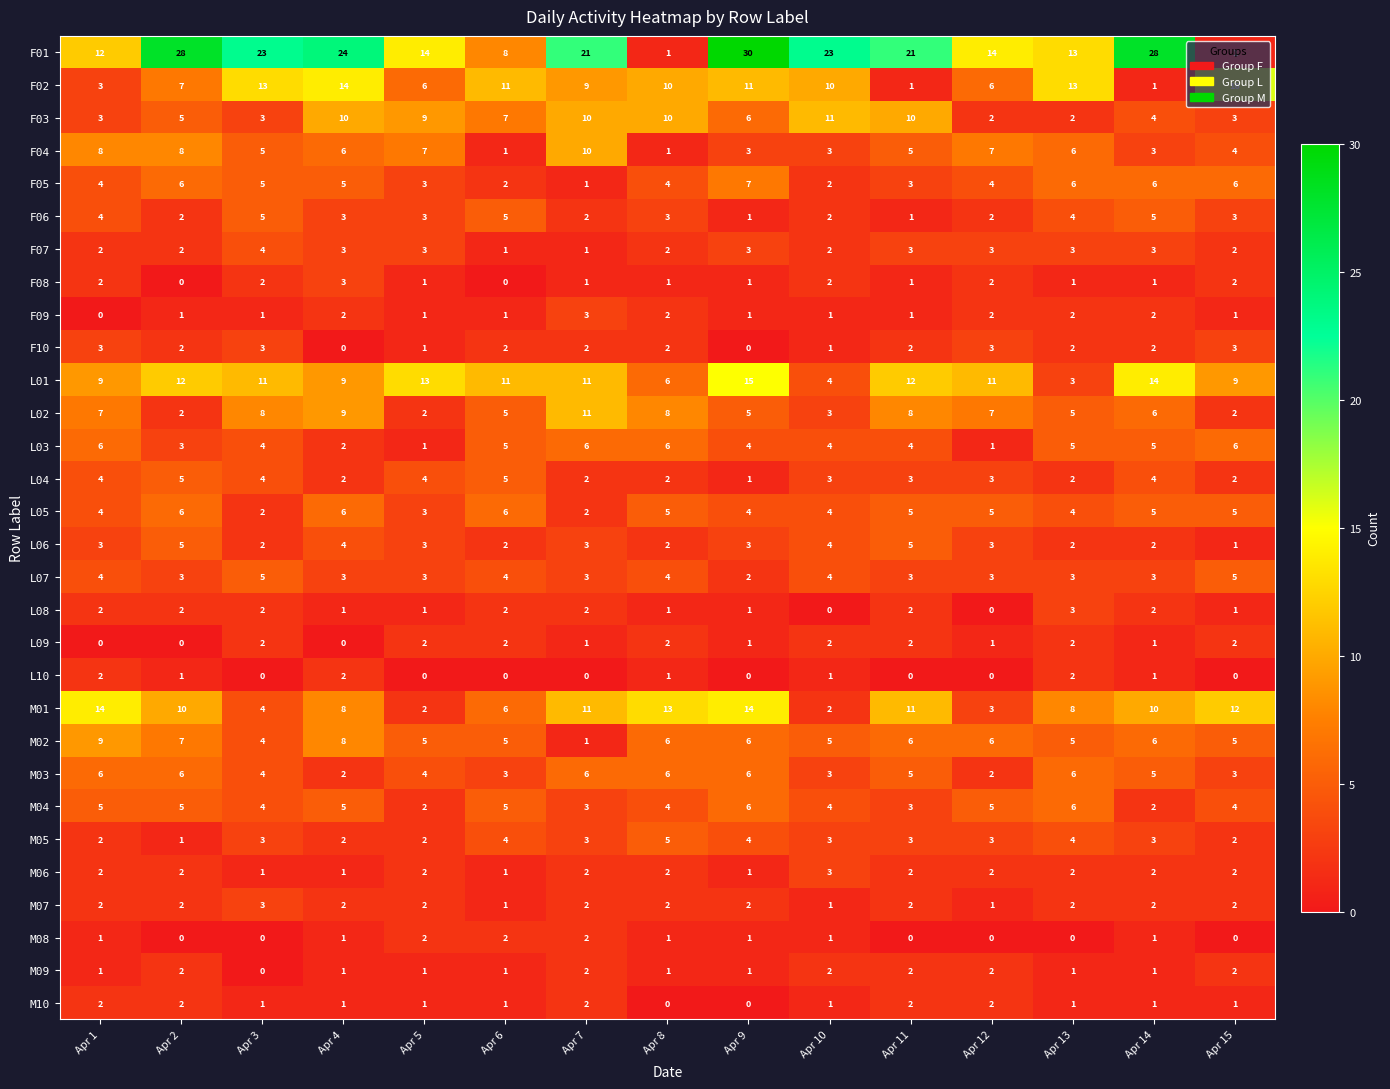

Which series has the largest range (max minus min)?

F01